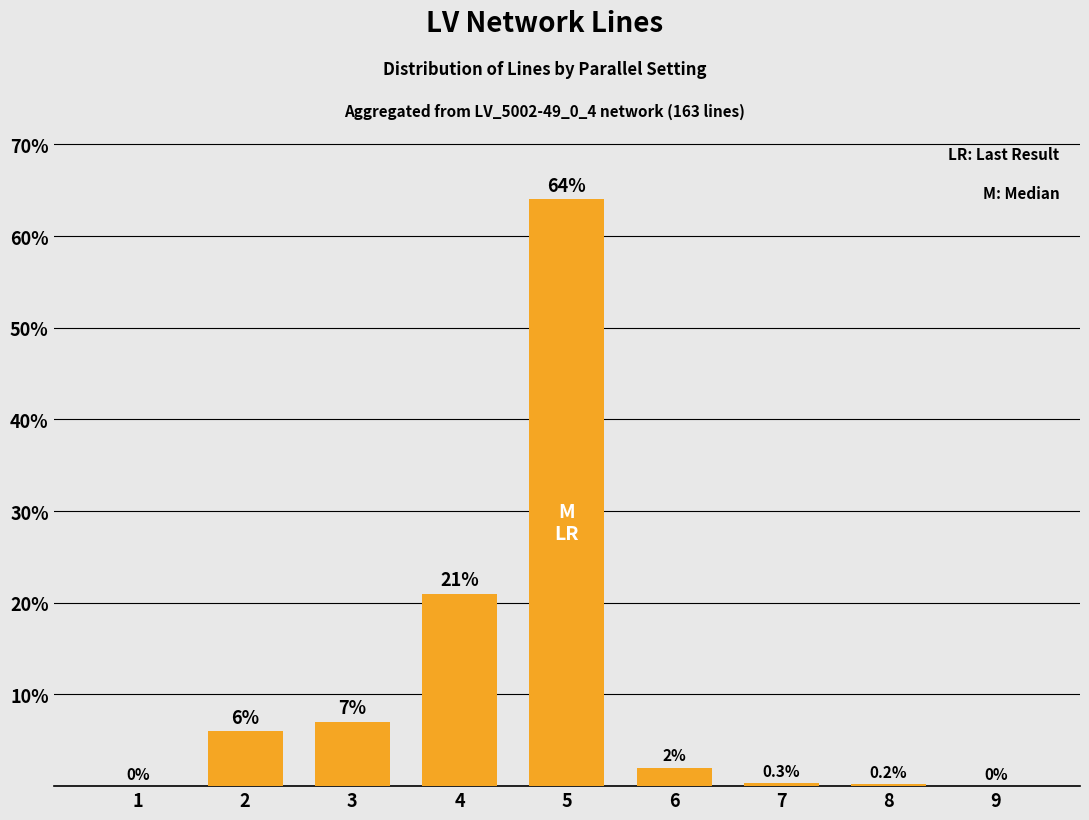

What is the average value?

11.2